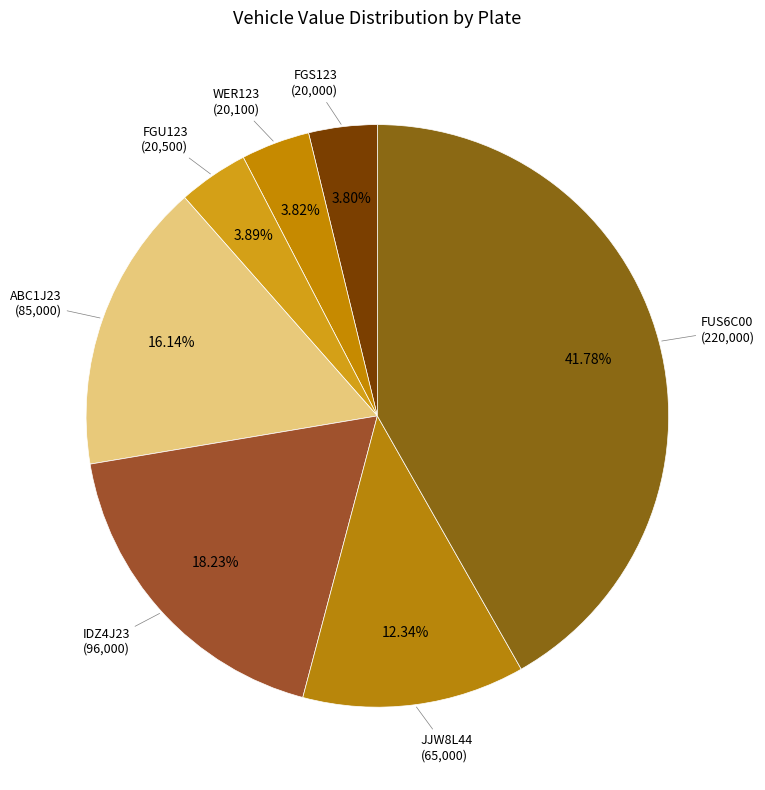

Count the number of slices in the pie.

7